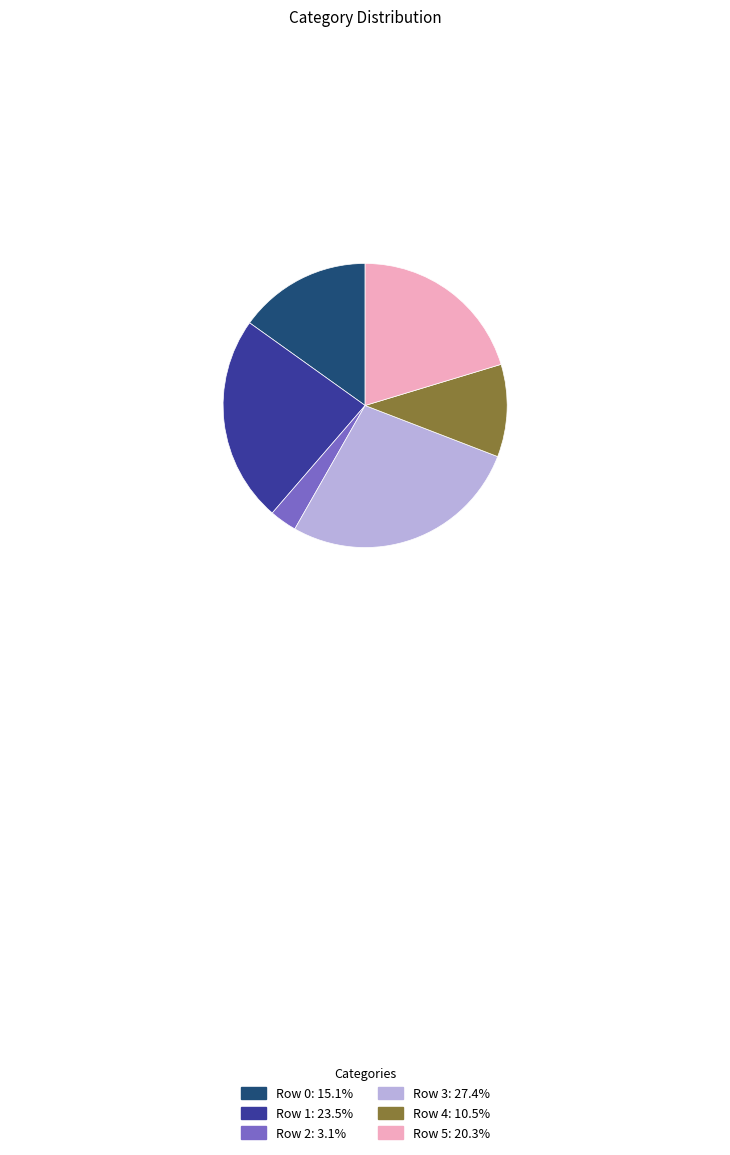

How many segments does this pie chart have?

6